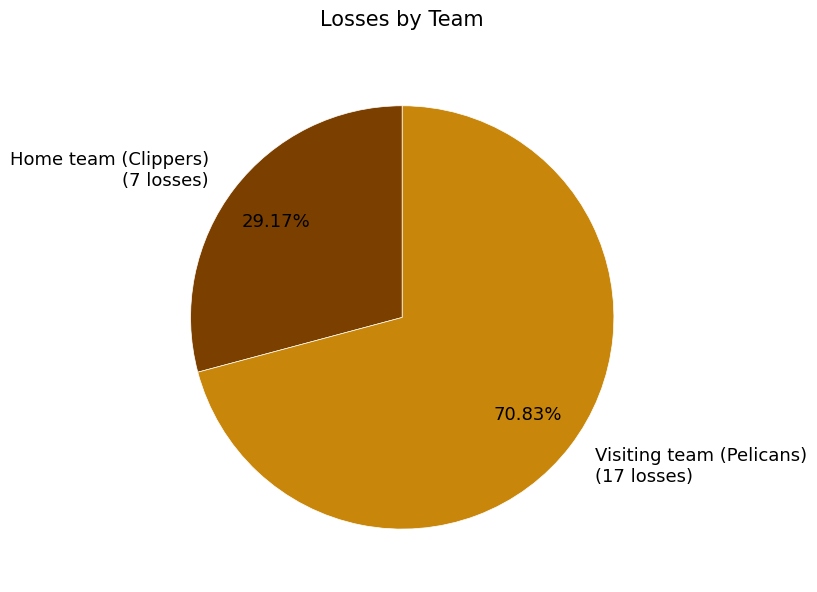

What is the majority slice?

Visiting team (Pelicans)